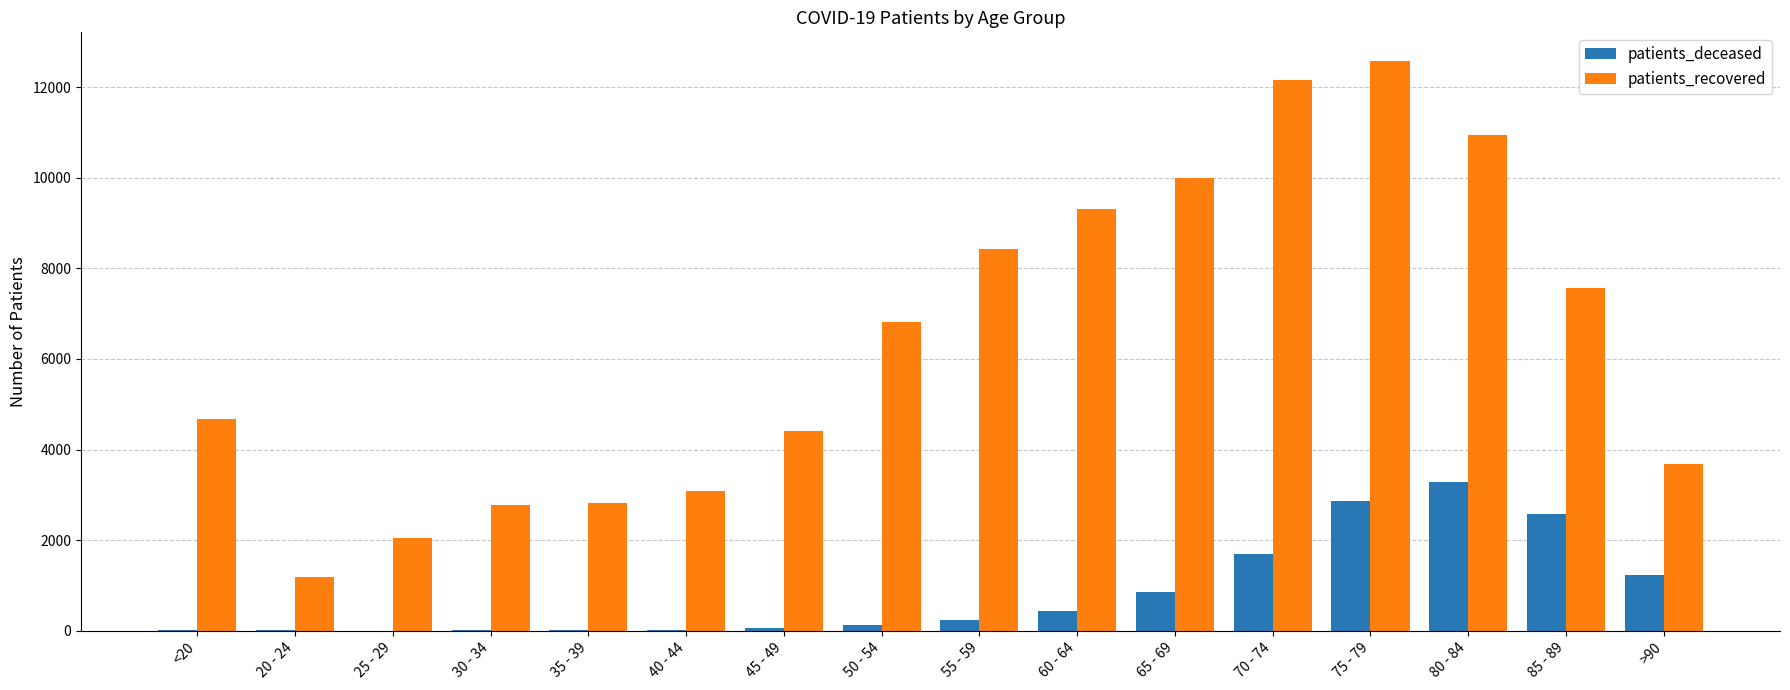

Which series changed the most between <20 and 80 - 84?

patients_recovered